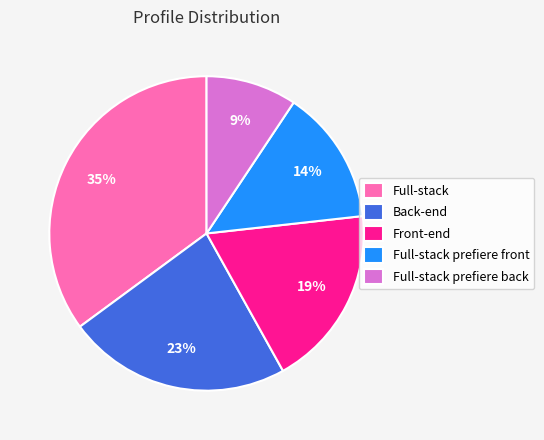

Rank the categories by value from lowest to highest.

Full-stack prefiere back, Full-stack prefiere front, Front-end, Back-end, Full-stack